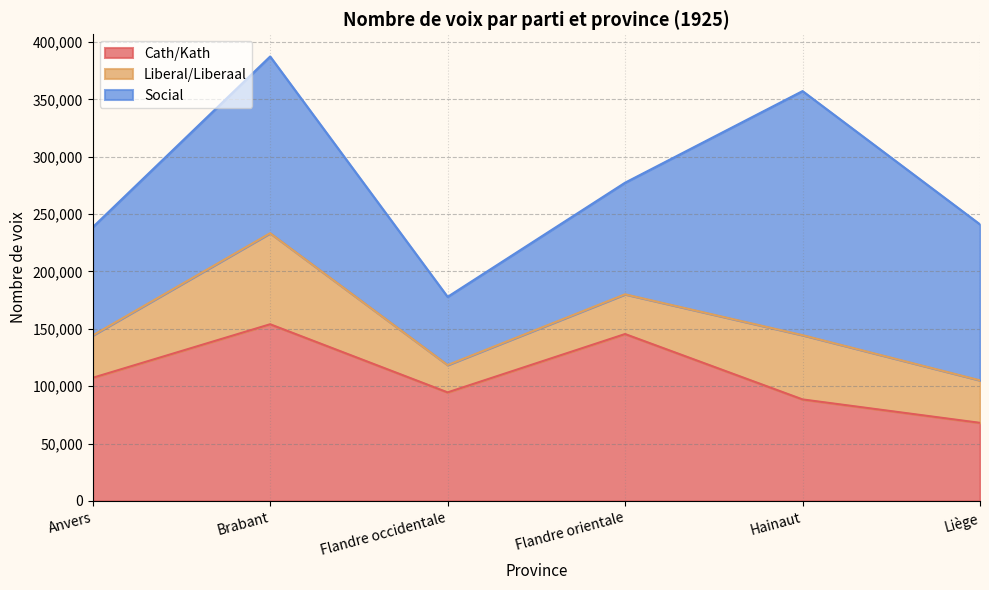

At which label does Cath/Kath reach its peak?

Brabant